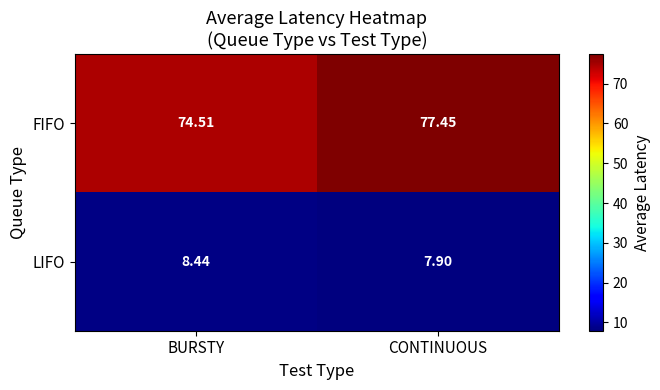

Which series has the largest total across all categories?

FIFO